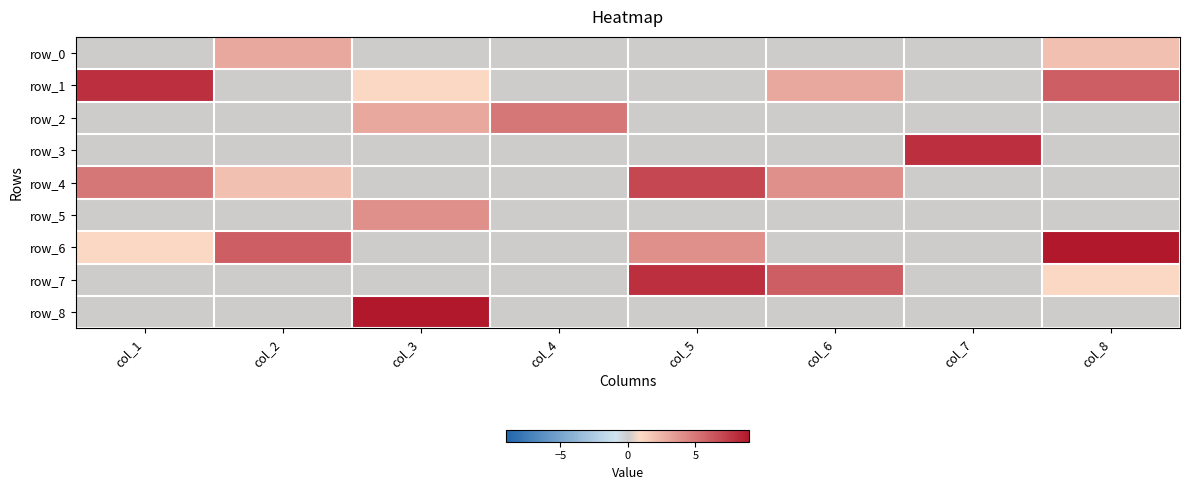

Which series has the largest range (max minus min)?

row_6